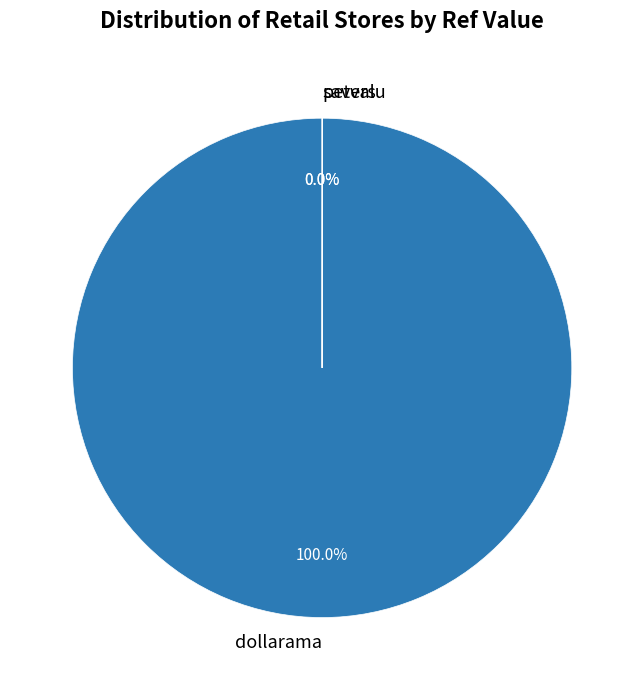

What is the majority slice?

dollarama